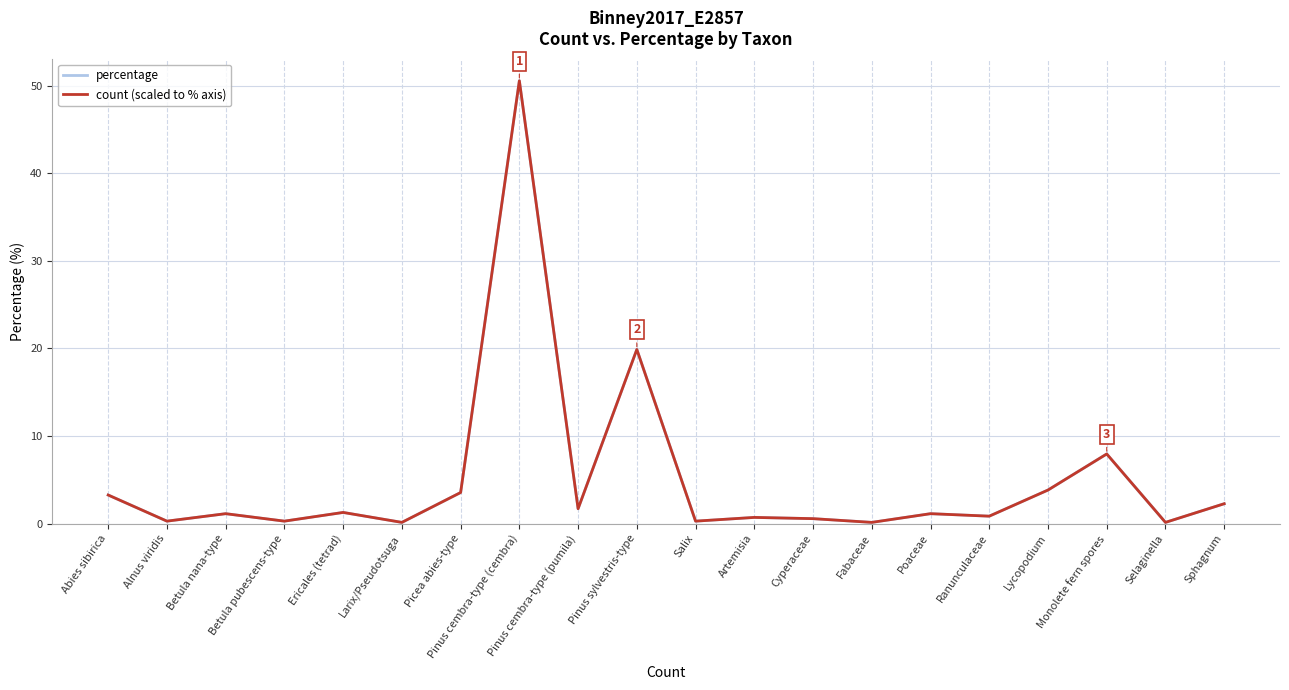

Which series has the largest range (max minus min)?

percentage